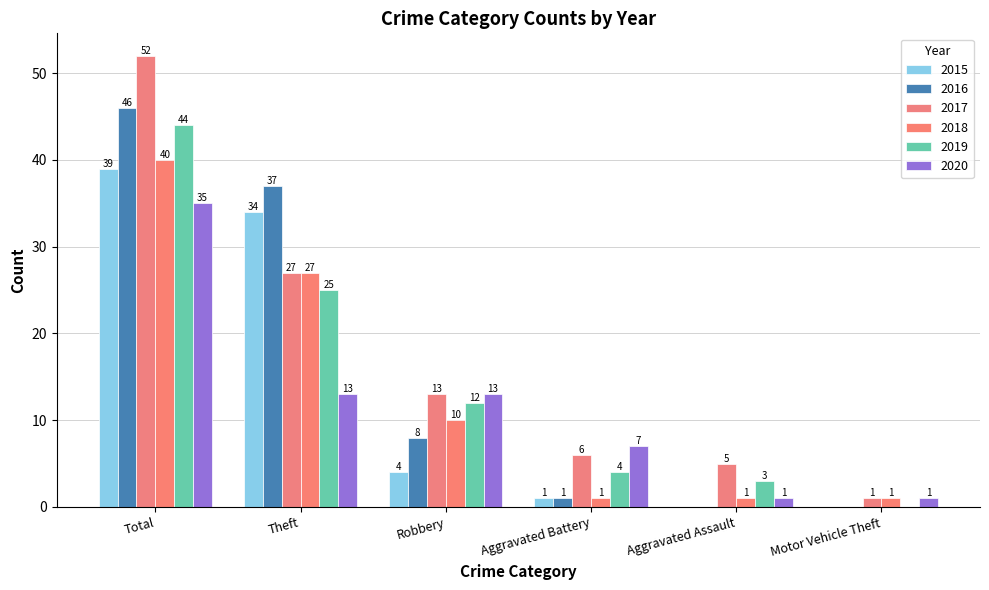

Does the chart contain stacked bars?

No